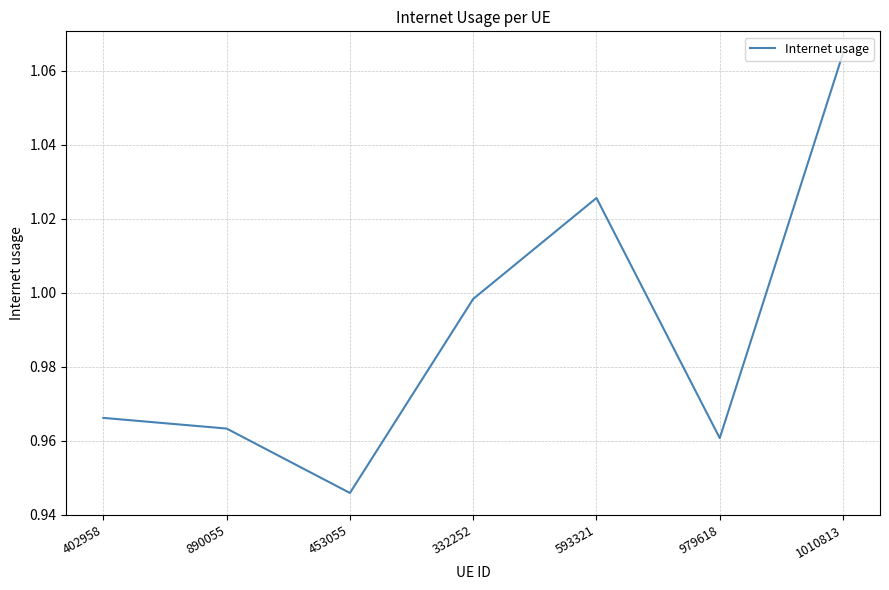

The value at 1010813 is 0.6. True or false?

False